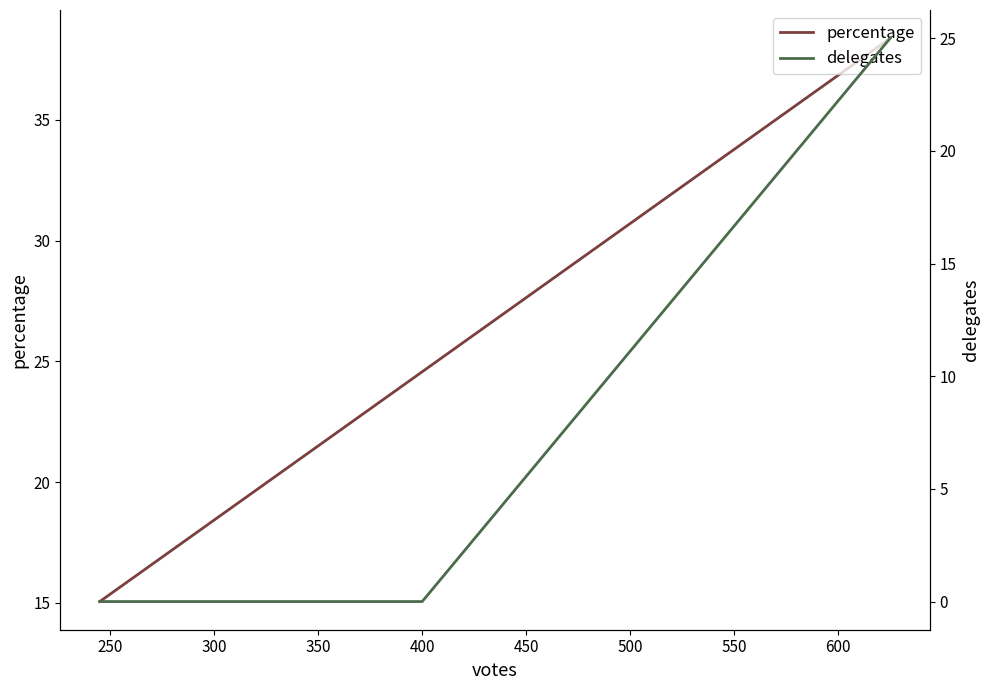

List the series in order of their overall mean, highest first.

percentage, delegates